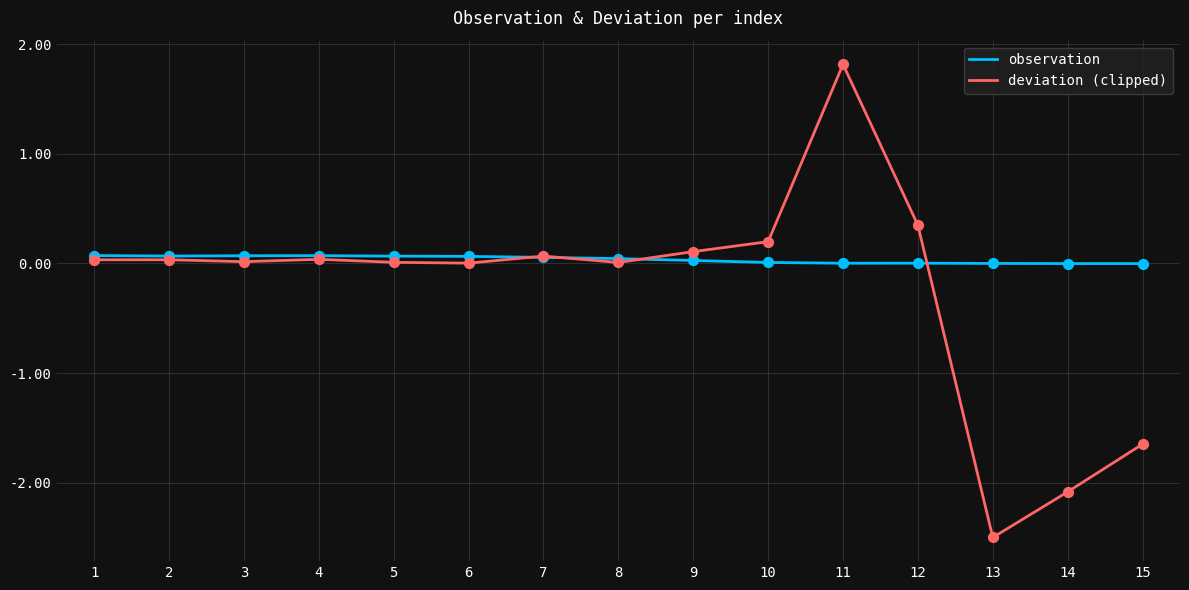

Between 4 and 13, which series saw the biggest shift?

deviation (clipped)